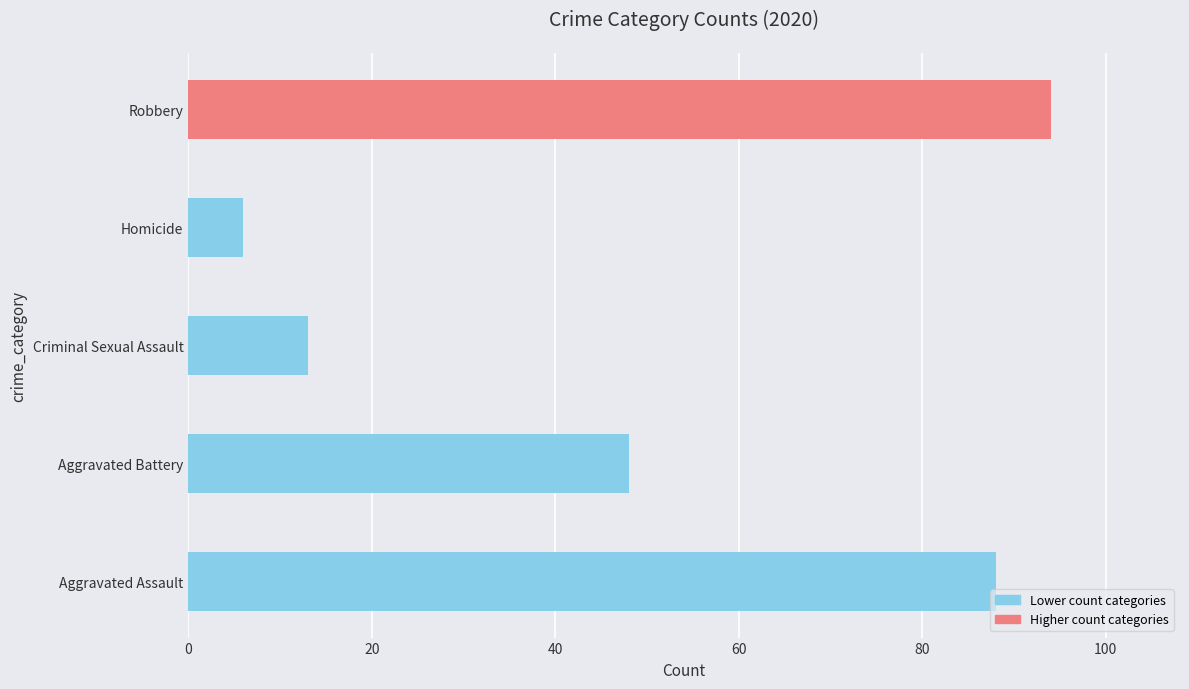

List the labels in order of value, largest first.

Robbery, Aggravated Assault, Aggravated Battery, Criminal Sexual Assault, Homicide